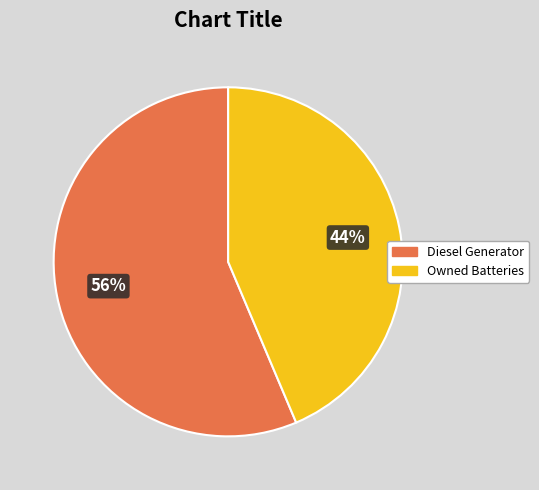

What percentage is the Diesel Generator slice, to the nearest percent?

56%